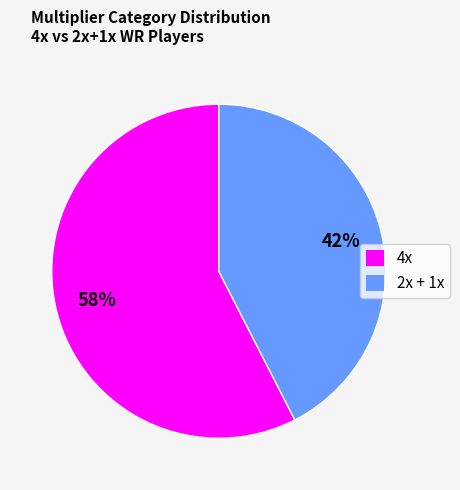

Is it true that 4x is 58% of the pie?

True